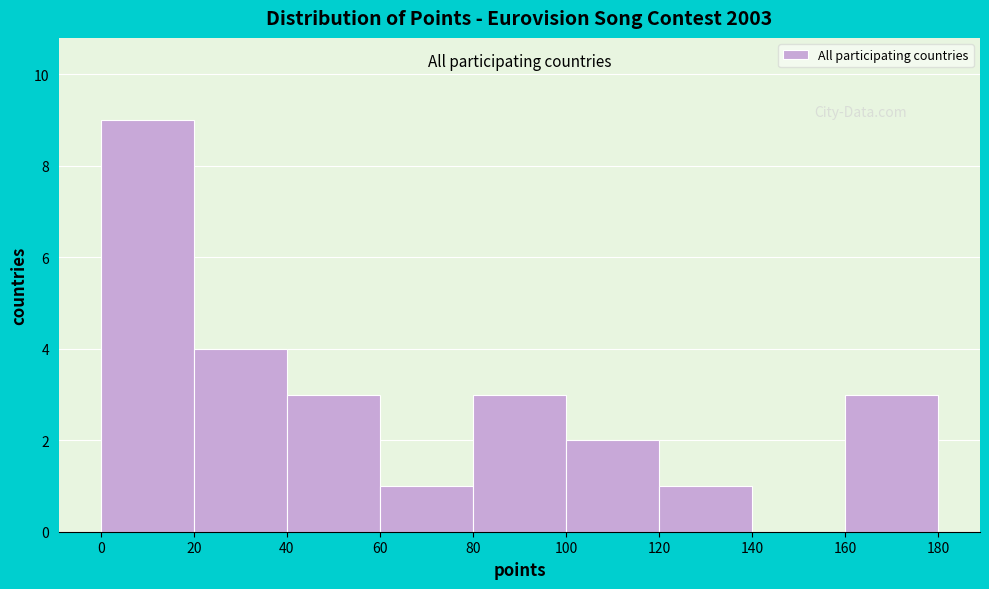

Reading left to right, transcribe this chart: for each bar, give the range it covers on the x-axis and its height. The values are not printed on the chart, so give them approximately, as read against the axis.

0 to 20: 9
20 to 40: 4
40 to 60: 3
60 to 80: 1
80 to 100: 3
100 to 120: 2
120 to 140: 1
140 to 160: 0
160 to 180: 3